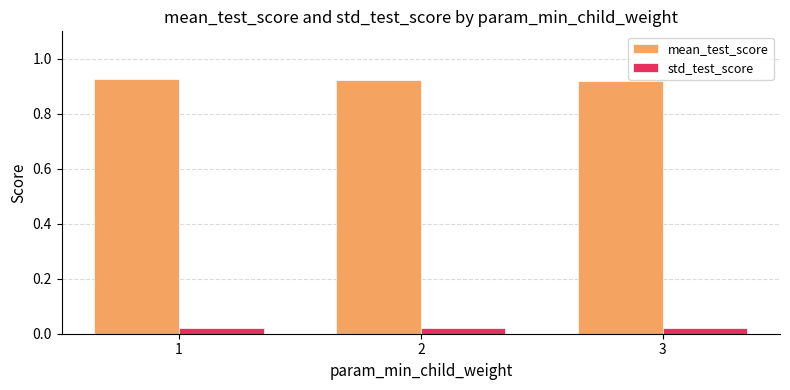

Is it true that mean_test_score equals 1.5 at 3?

False